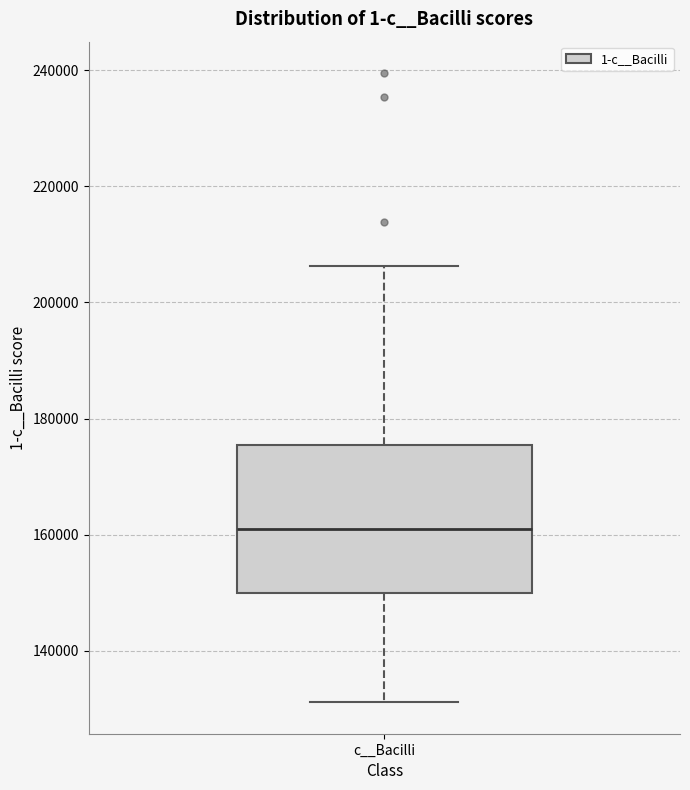

Read this box plot against the y-axis: the position of the median line, the range covered by the box, and the ends of both whiskers. The values are not printed on the chart, so give them approximately, as read against the axis.

median 160000, box 150000 to 176000, whiskers 132000 to 206000